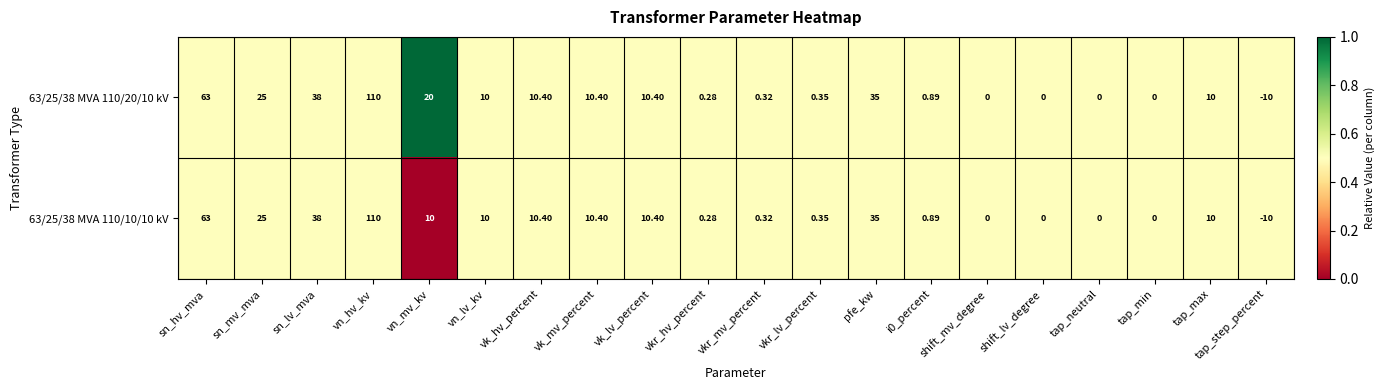

What is the greatest value displayed?

110.0